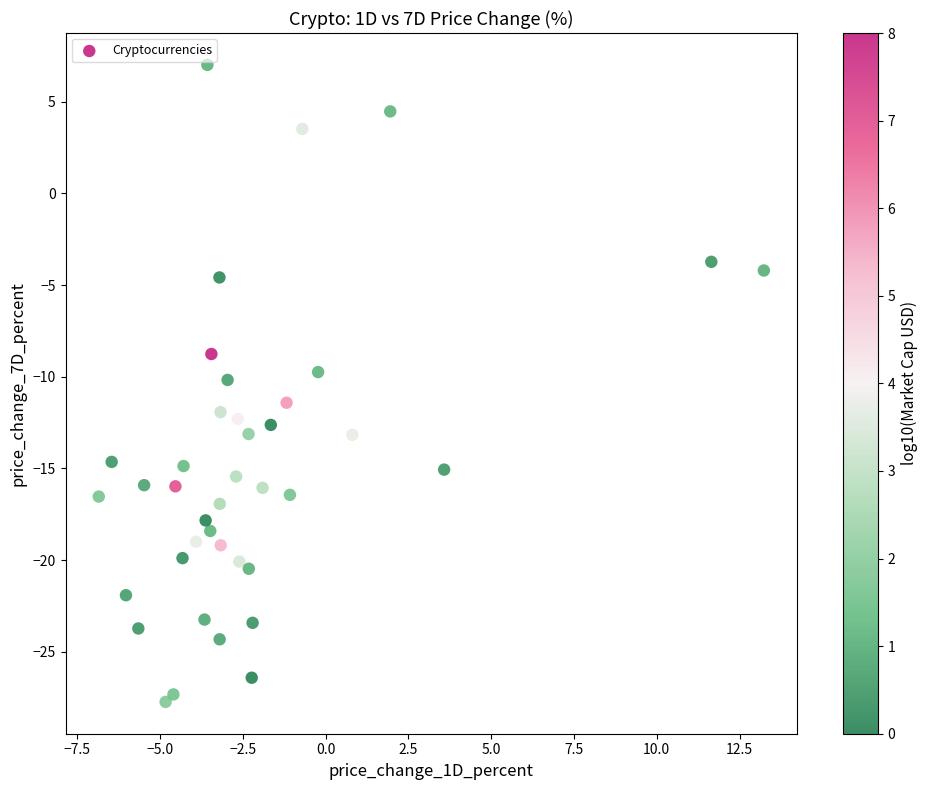

What is the range of X values (max minus min)?

20.1